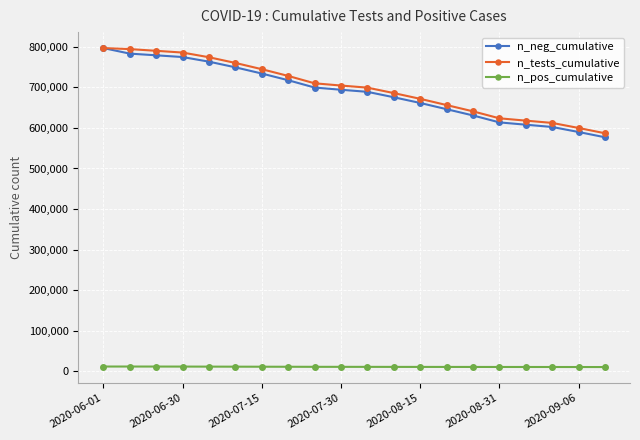

True or false: n_tests_cumulative and n_pos_cumulative intersect in this chart.

False